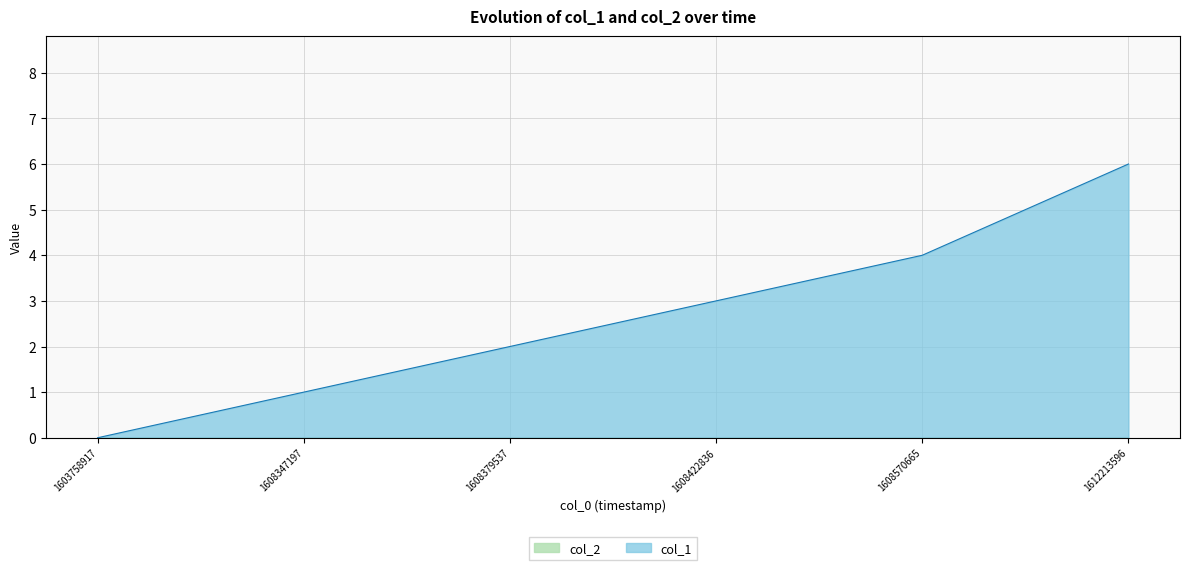

Rank the categories by value from highest to lowest.

1612213596, 1608570665, 1608422836, 1608379537, 1608347197, 1603758917